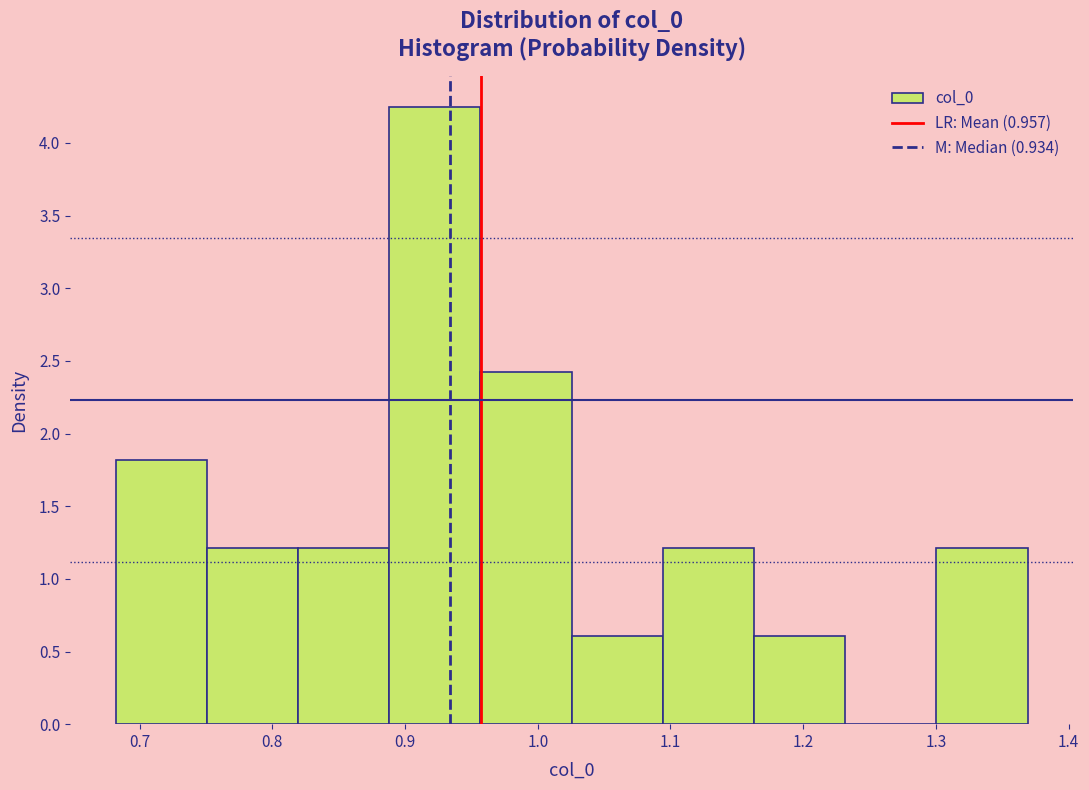

How tall is the bar that spans 0.68 to 0.75 on the x-axis? Neither the bar edges nor the heights are printed on the chart, so give them approximately, as read against the axes.

1.80